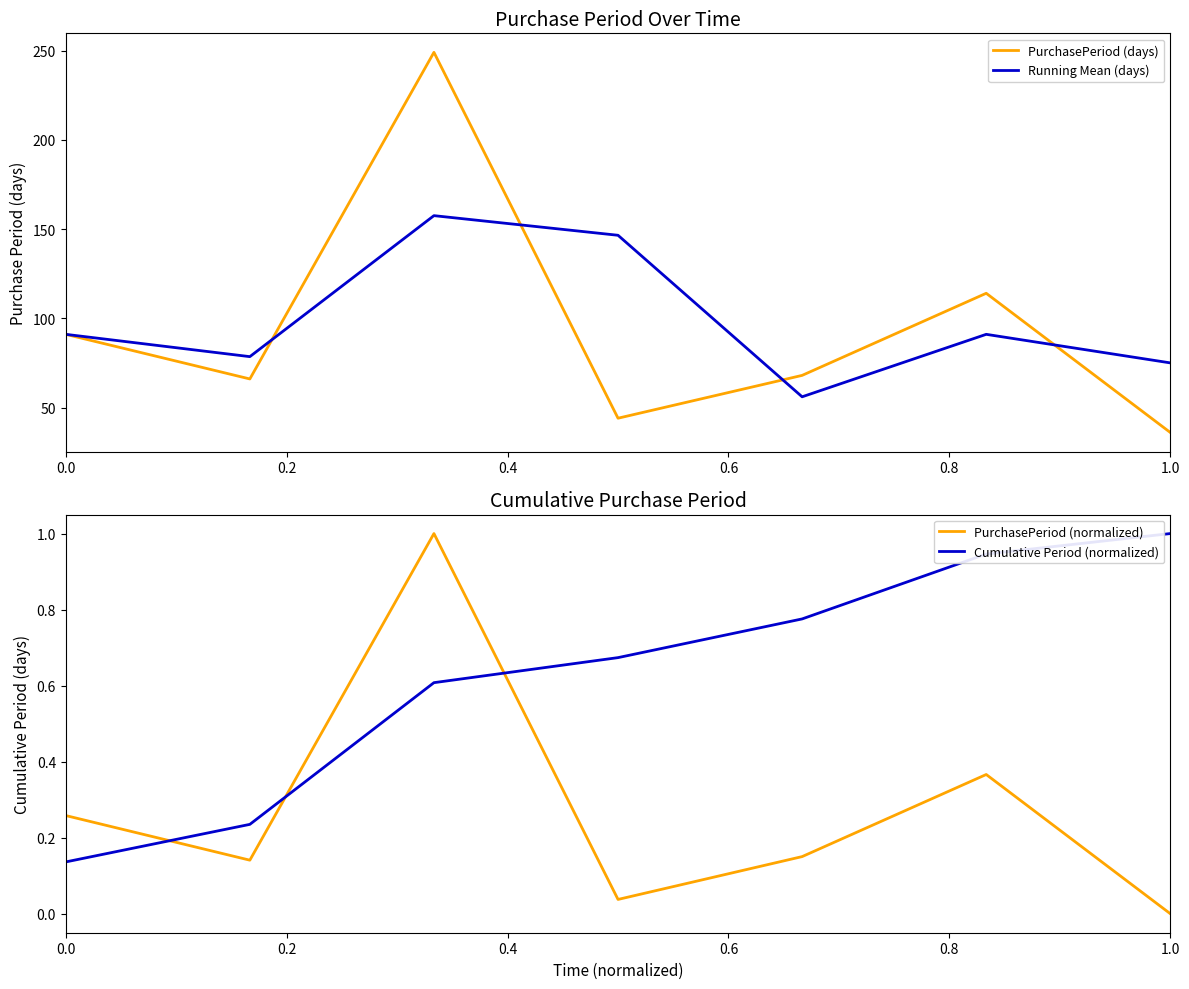

What are all the series names shown in the legend?

PurchasePeriod (days), Running Mean (days), PurchasePeriod (normalized), Cumulative Period (normalized)